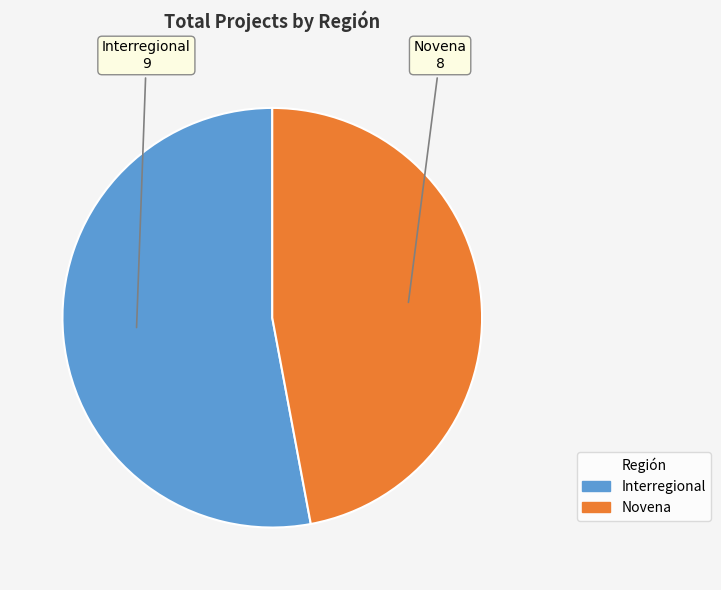

Which slice represents more than half of the pie?

Interregional